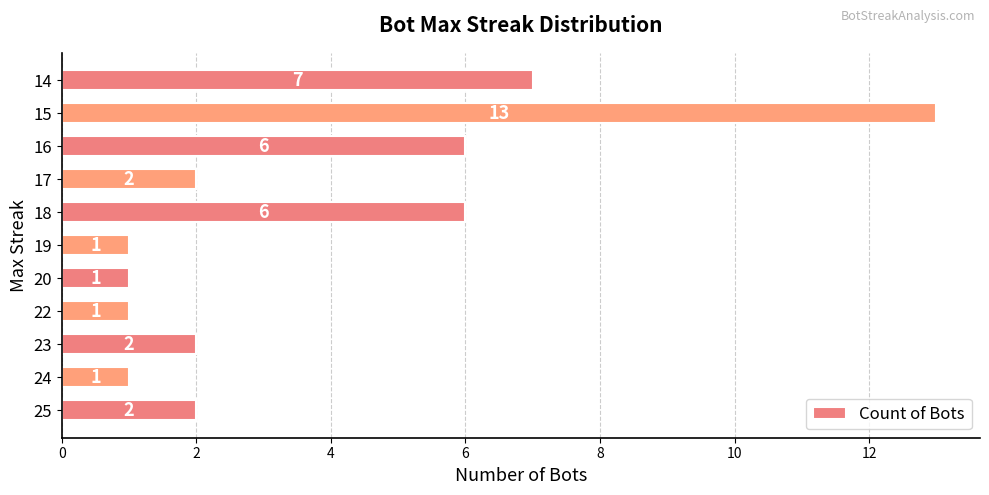

Which label corresponds to the largest value in the chart?

15